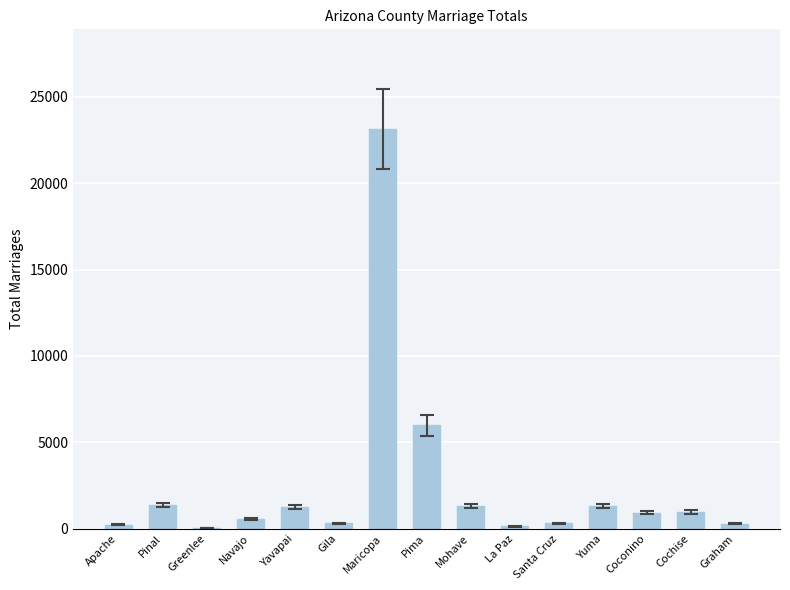

Which label corresponds to the largest value in the chart?

Maricopa